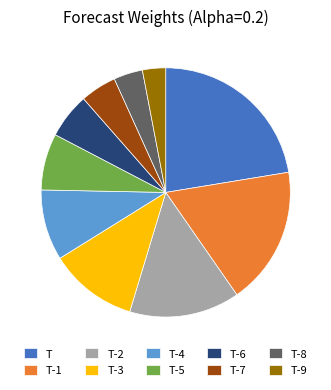

Count the number of slices in the pie.

10